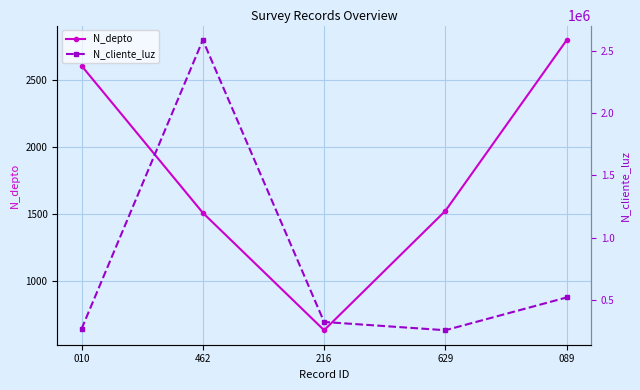

What is the highest value of the N_cliente_luz series?

2586314